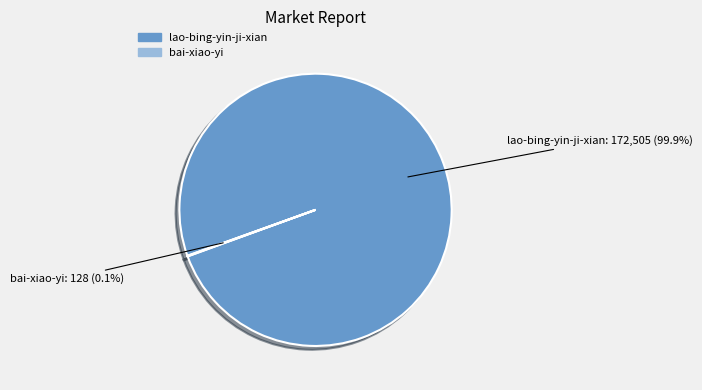

Is there a majority slice in this chart?

Yes